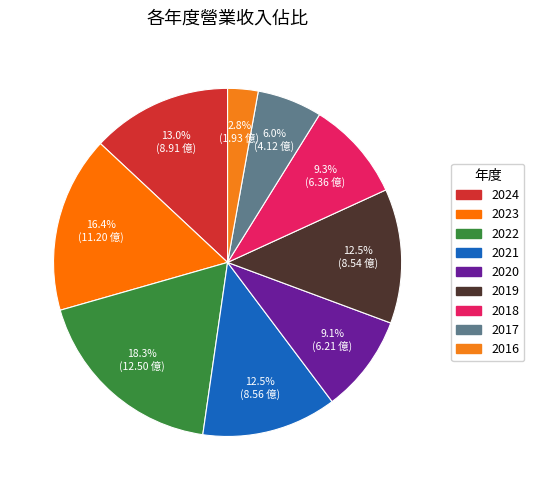

The 2019 slice represents 5% of the pie. True or false?

False